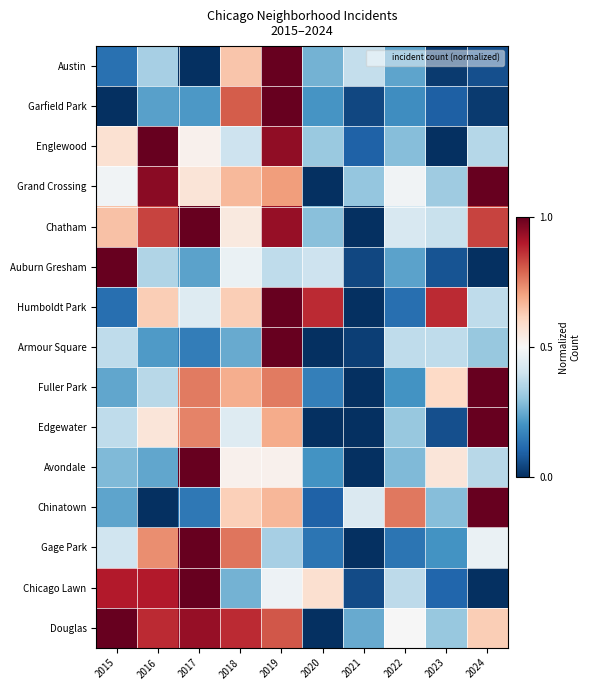

Between 2018 and 2019, which is larger?

2019